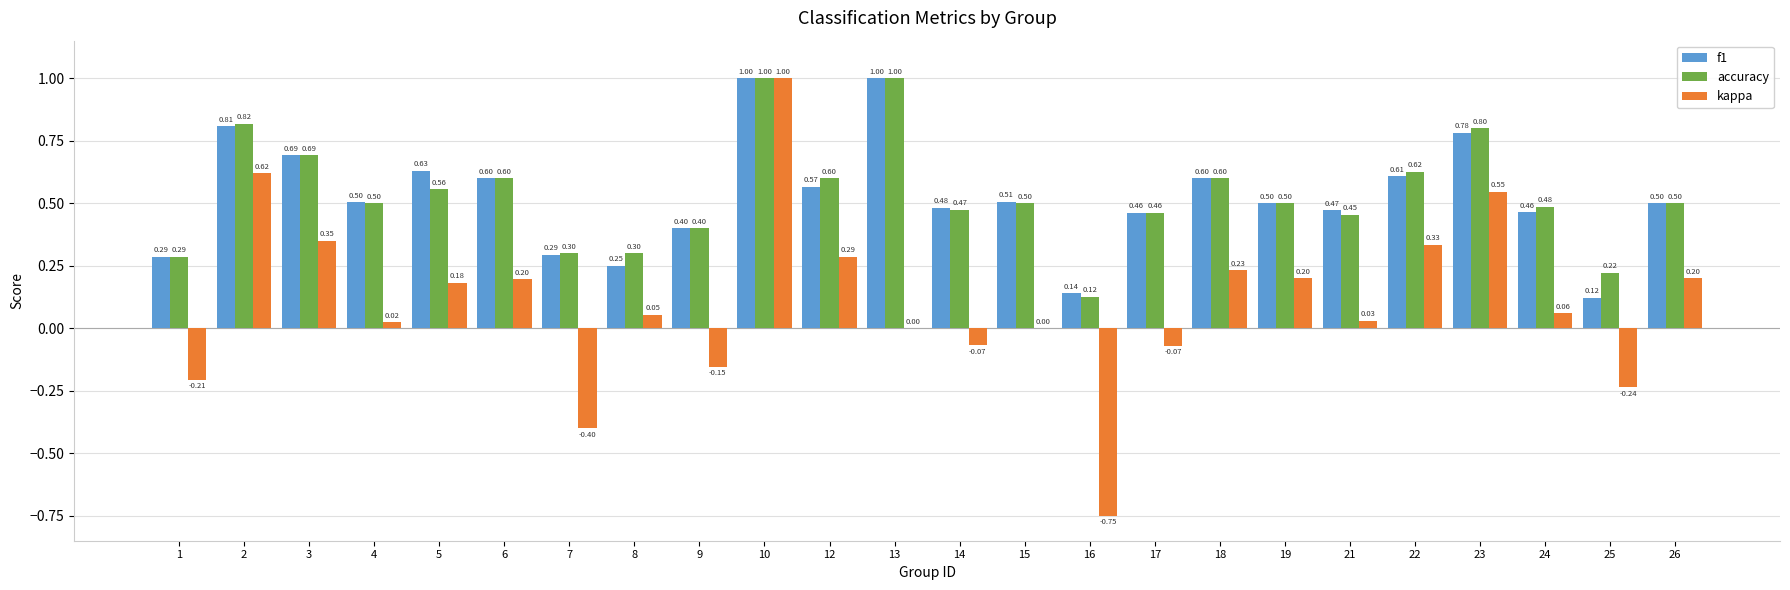

Which series has the largest total across all categories?

accuracy